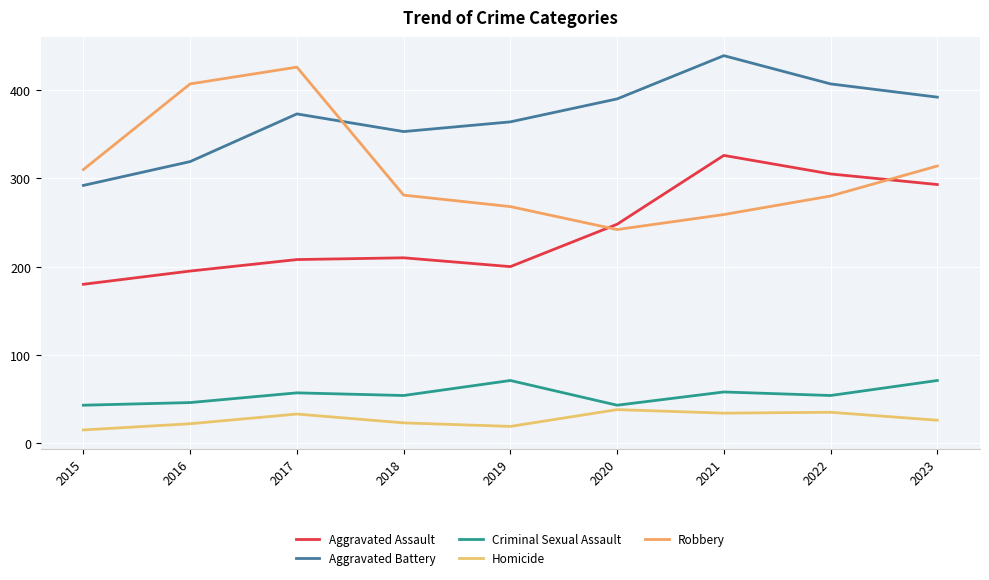

Between 2016 and 2019, which series saw the biggest shift?

Robbery